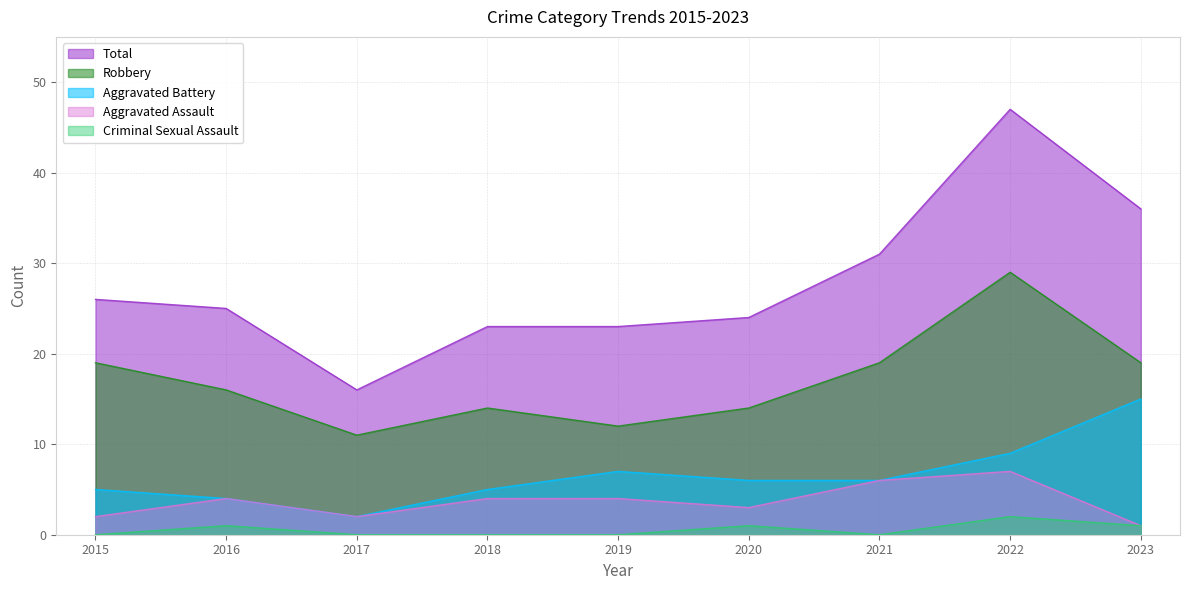

At which label is Total closest to 31?

2021